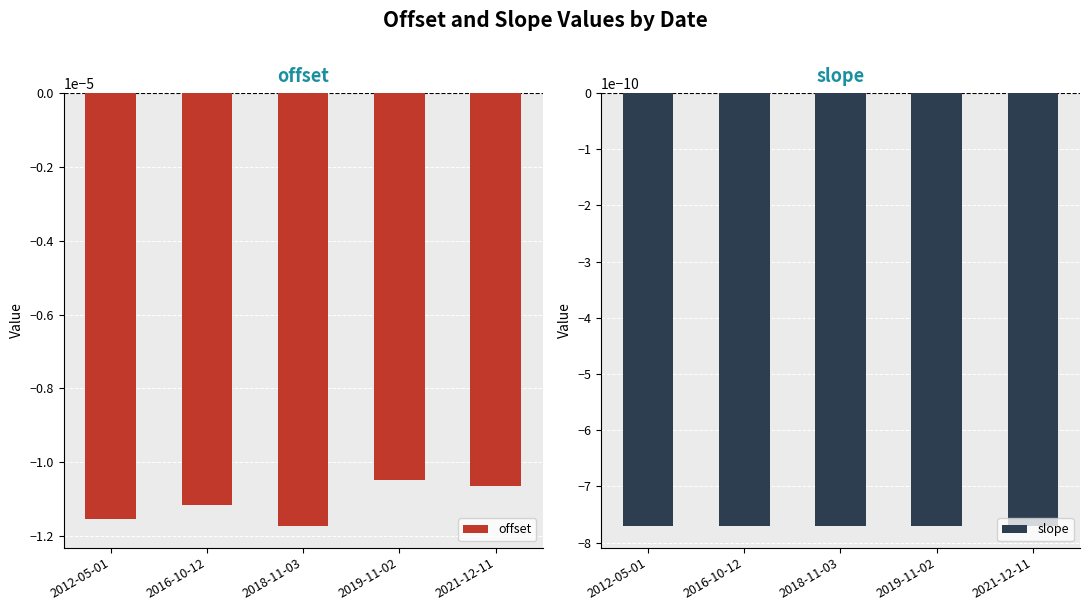

What is the label of the 1st bar from the right?

2021-12-11